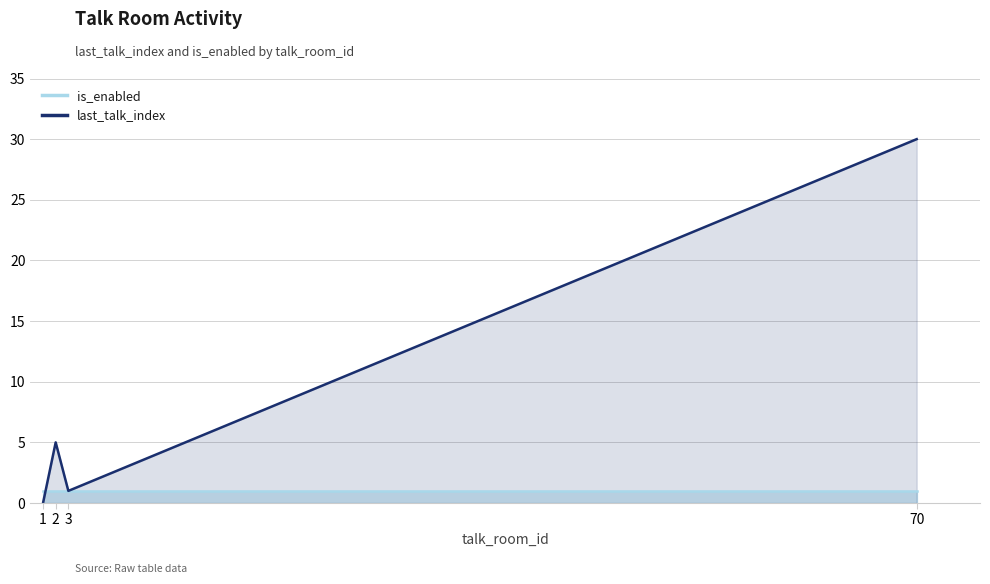

Which series changed the most between 2 and 3?

last_talk_index